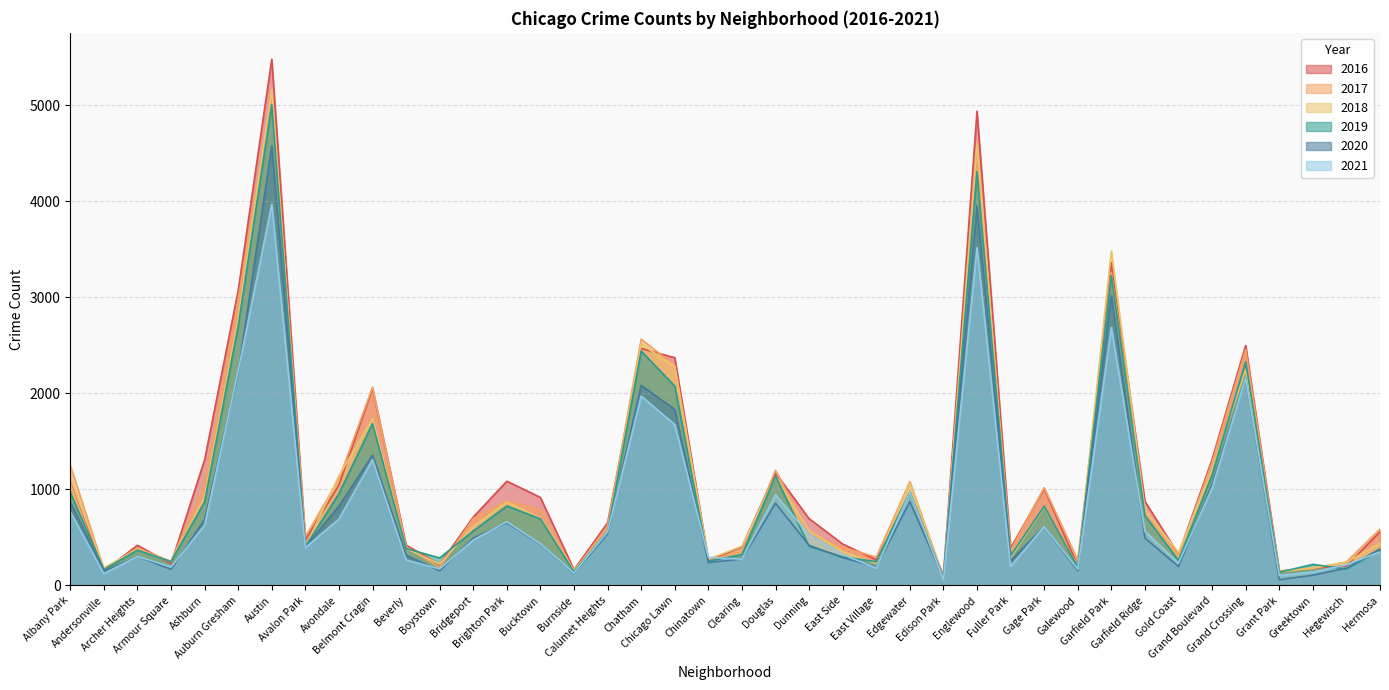

What position from the left is Armour Square?

4